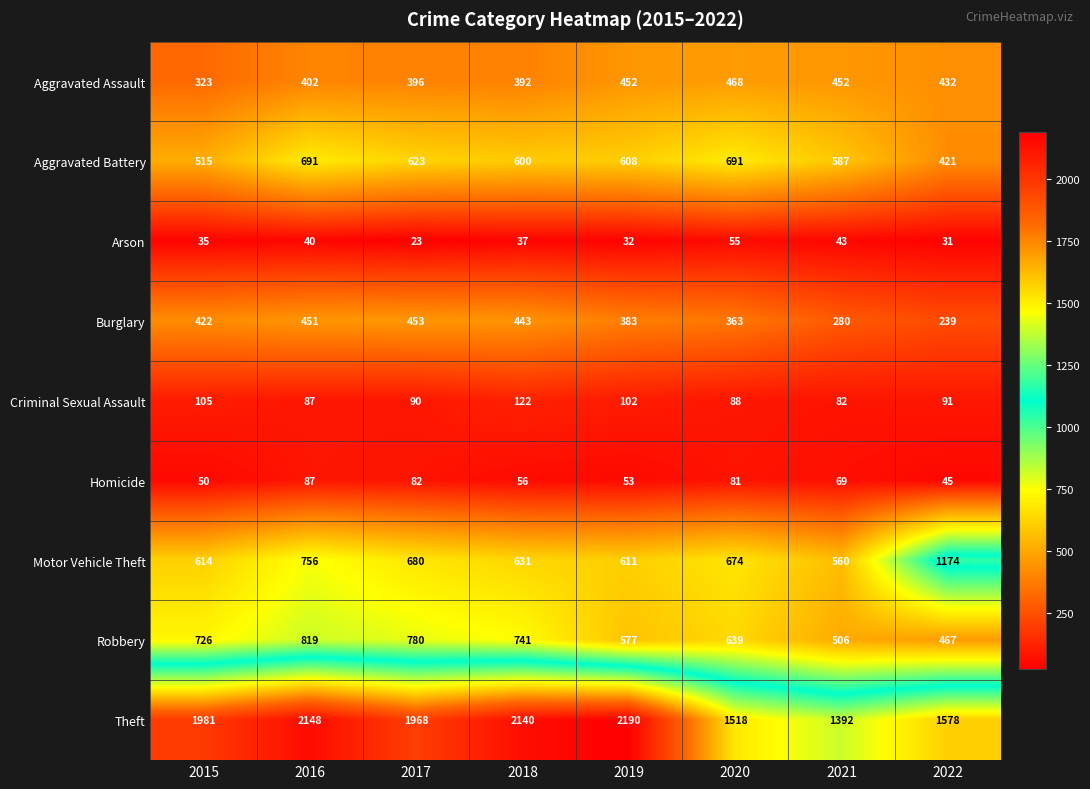

The Theft series shows 2148 at 2016. True or false?

True